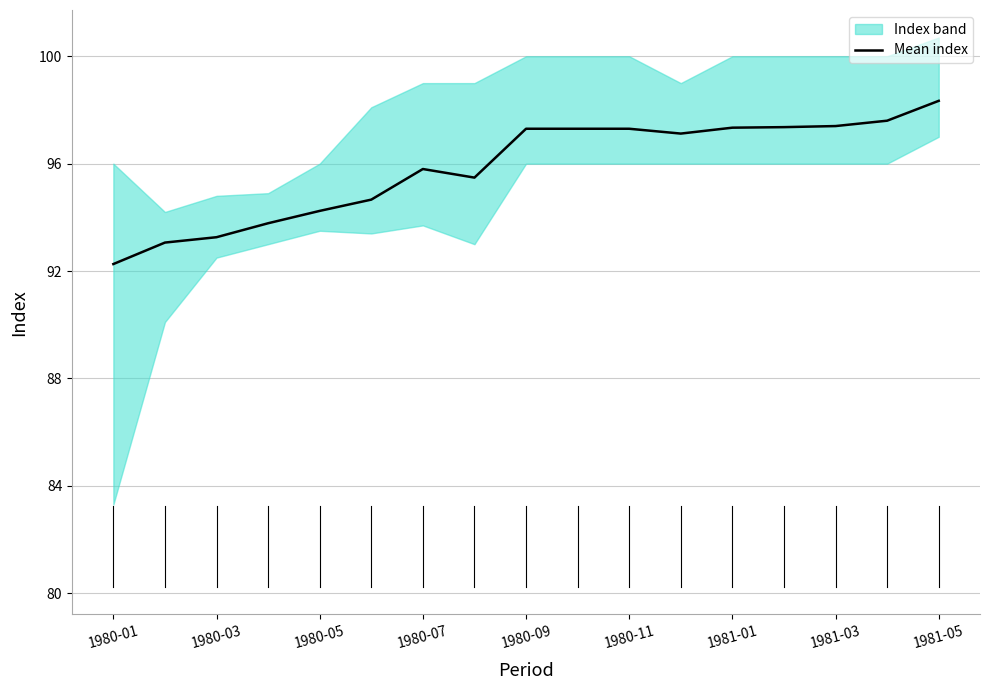

What is the value of the 11th point from the left?

97.3